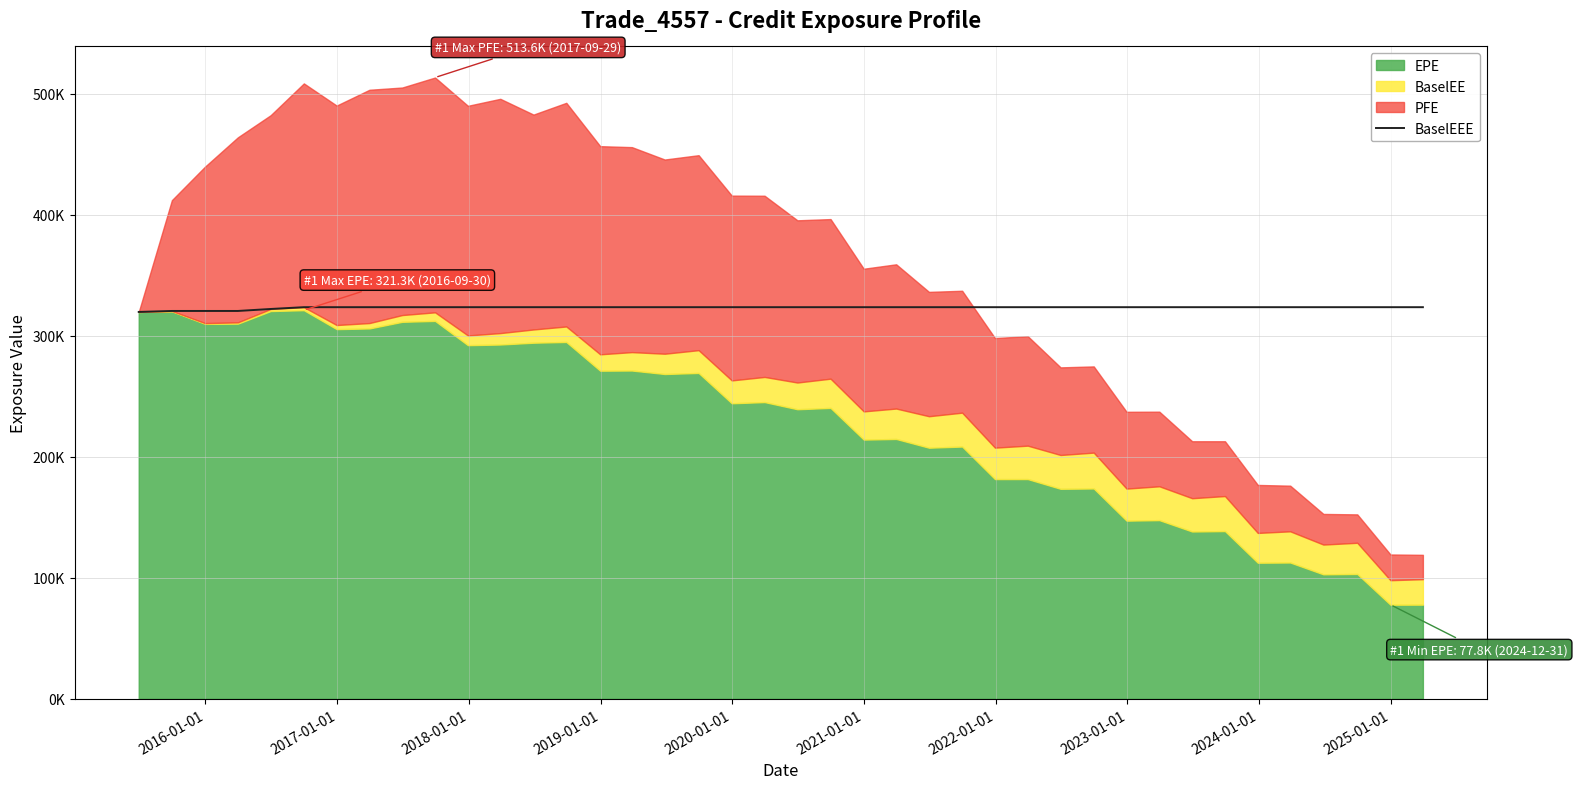

How many lines are shown in the chart?

1